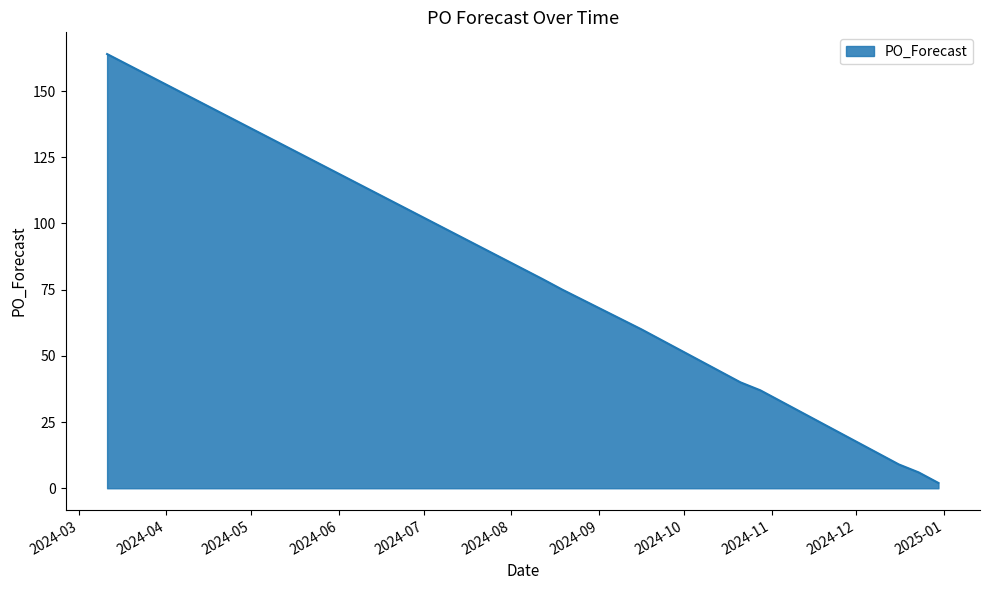

What is the difference between the second highest and minimum values?

77